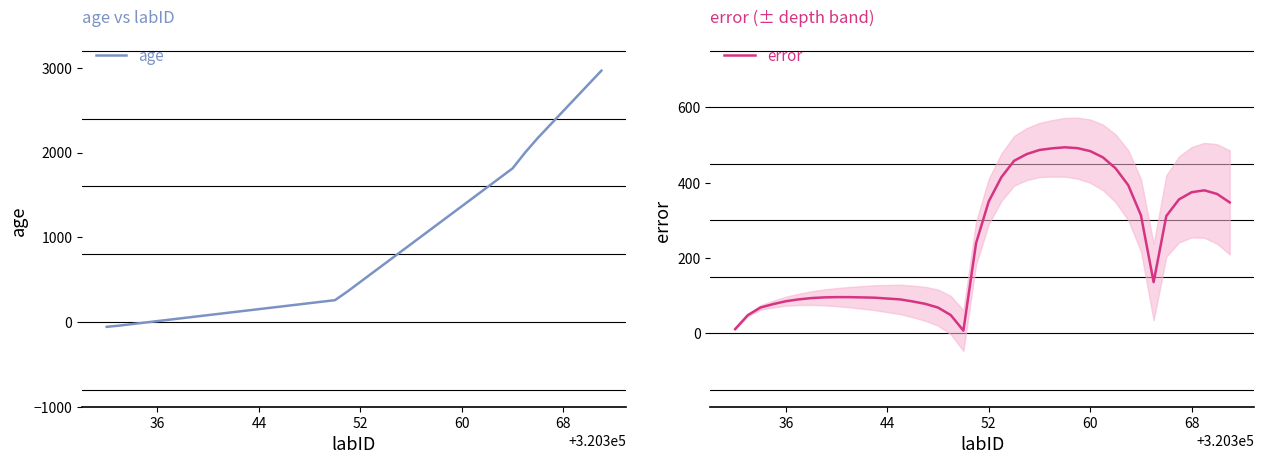

How many interior local valleys does the error series have?

2